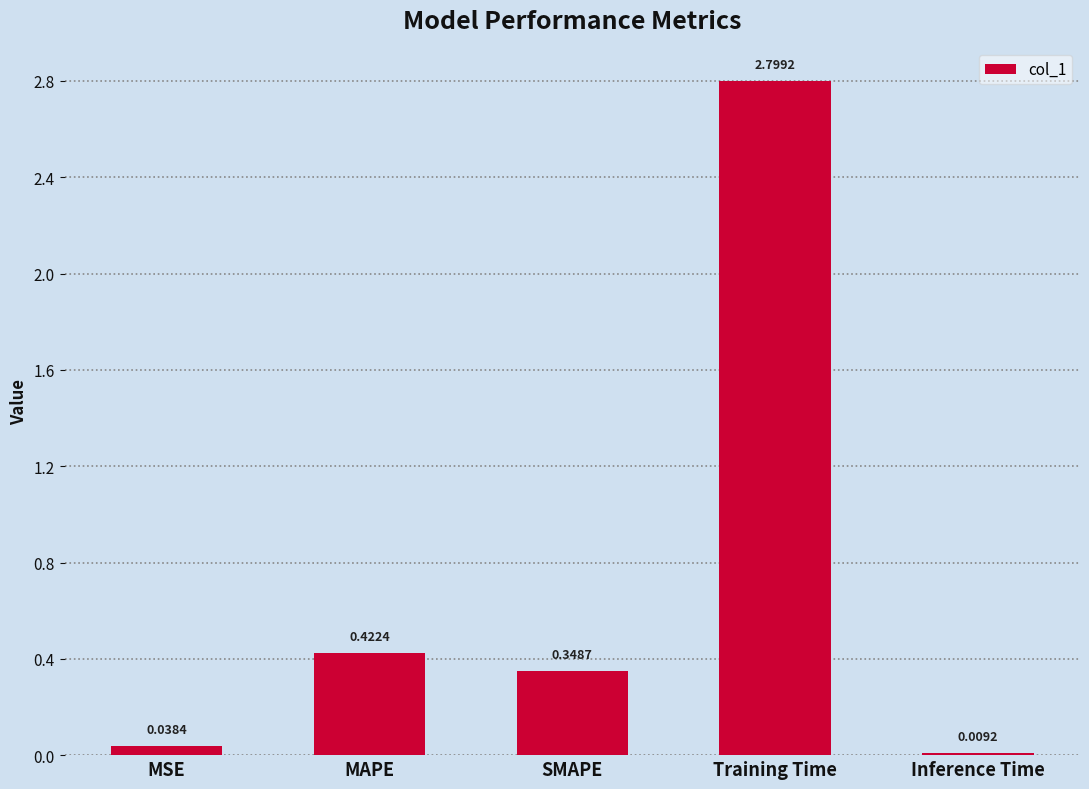

What position from the right is SMAPE?

3